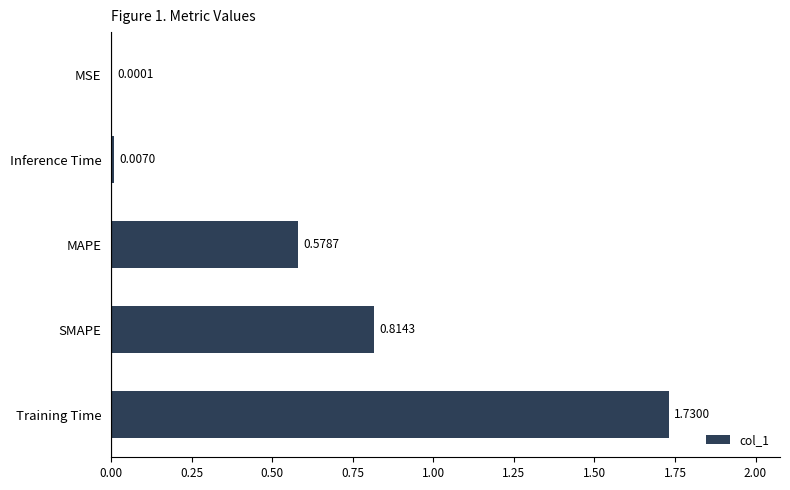

What is the change in value from Training Time to MSE?

-1.7